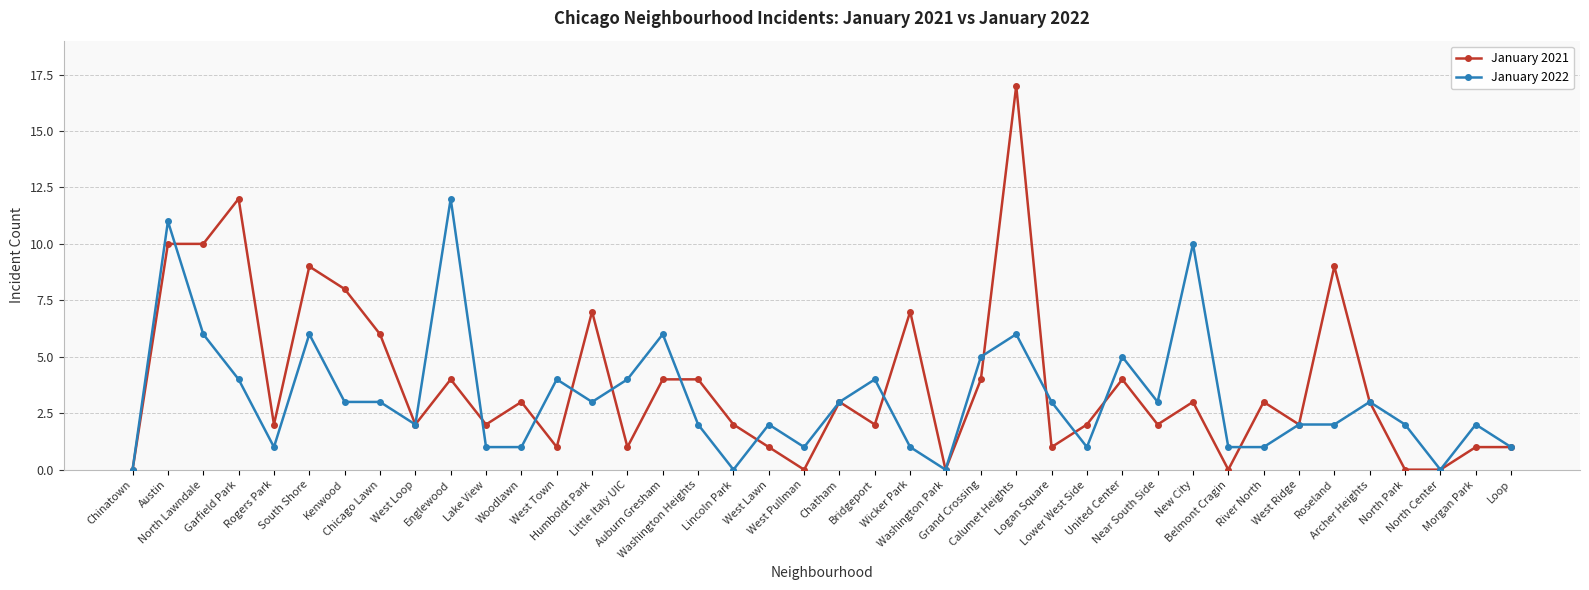

What is the highest value of the January 2021 series?

17